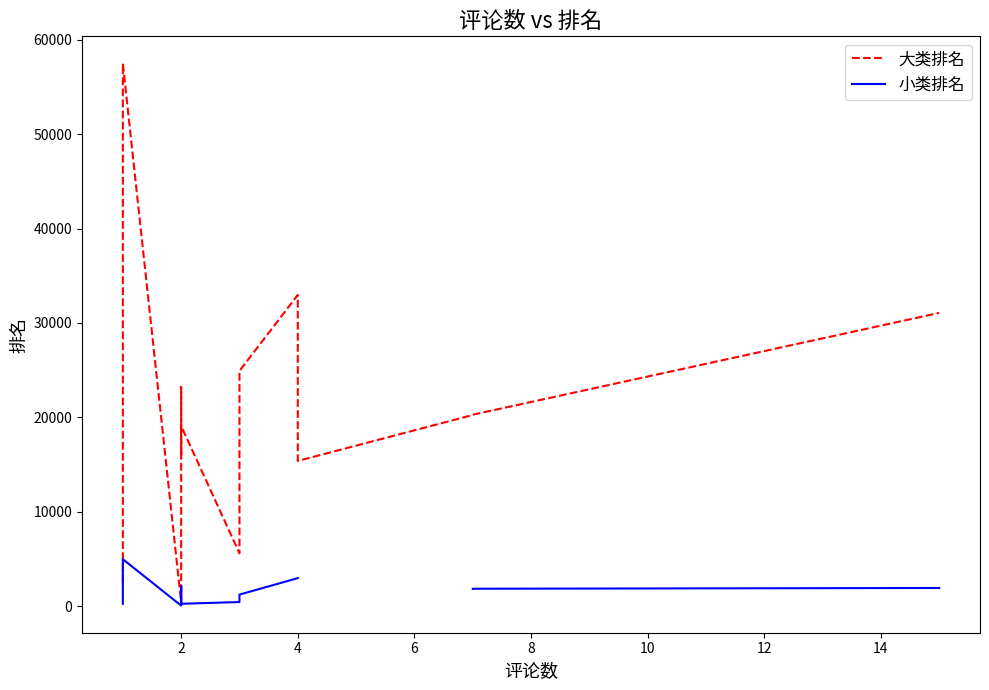

How many data points in 大类排名 are less than 20243?

6